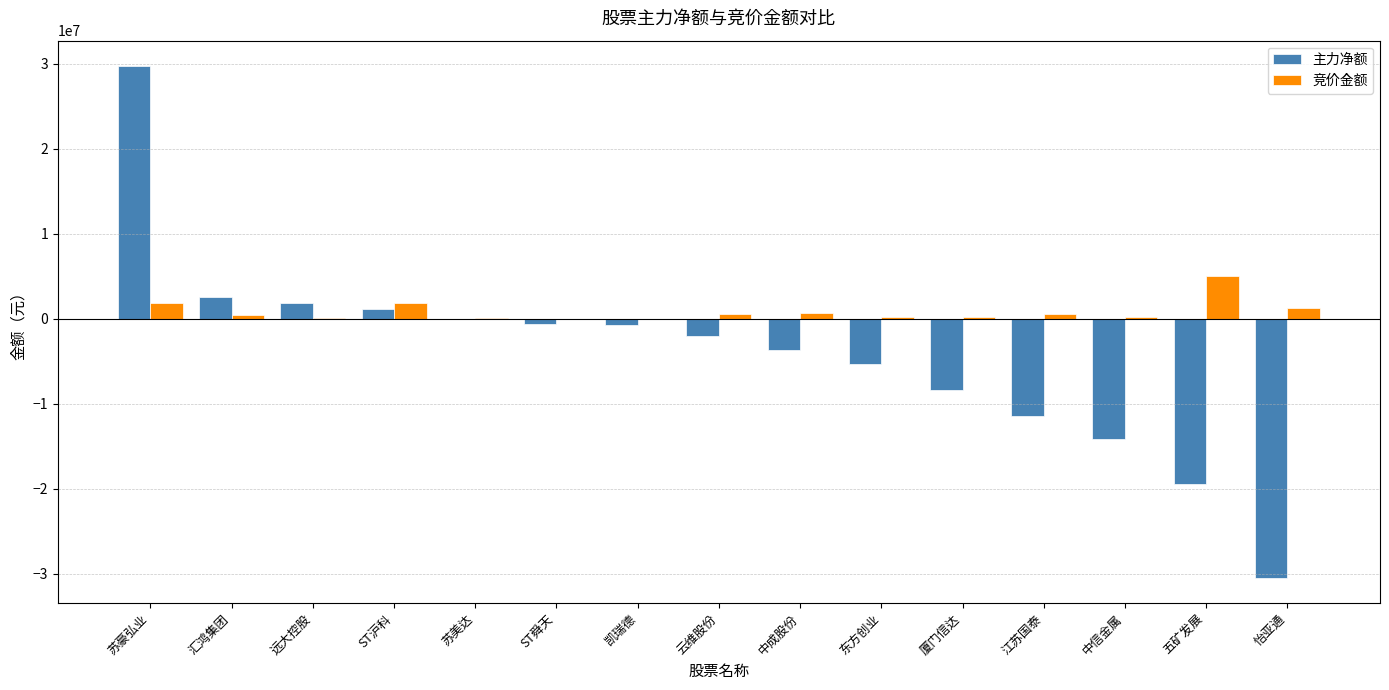

Which series has the widest spread of values?

主力净额